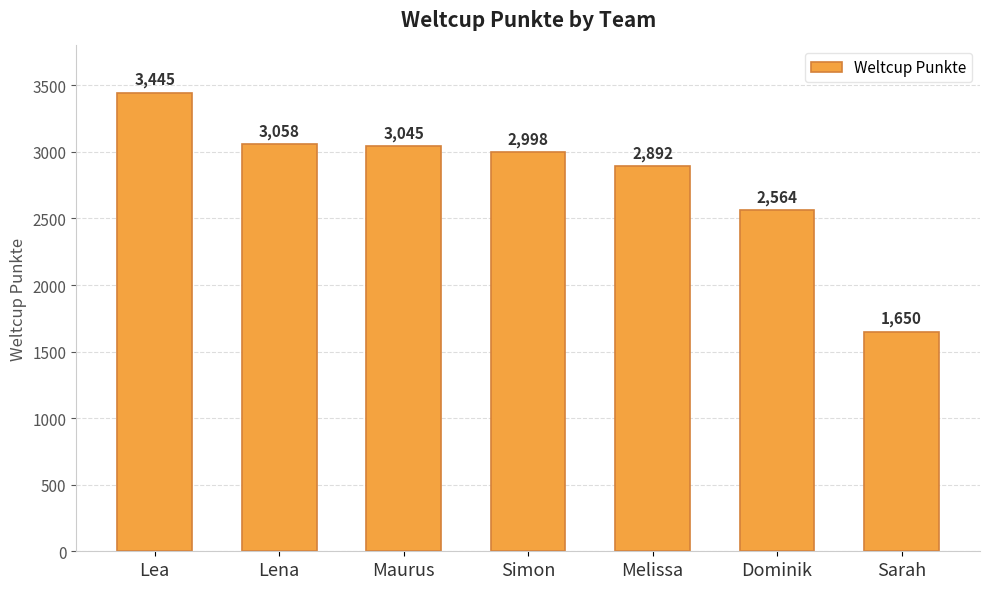

The value at Sarah is 618. True or false?

False